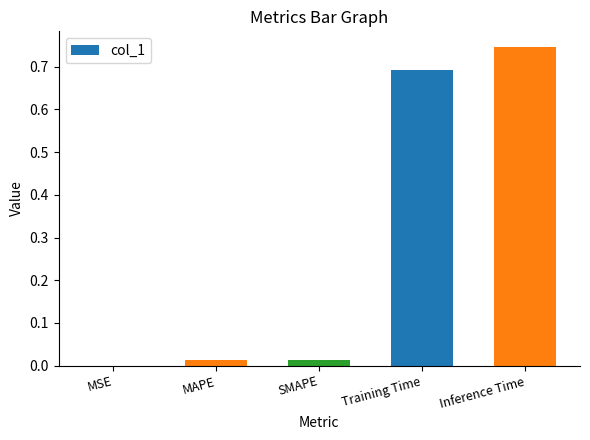

Which has a higher value, MSE or Inference Time?

Inference Time